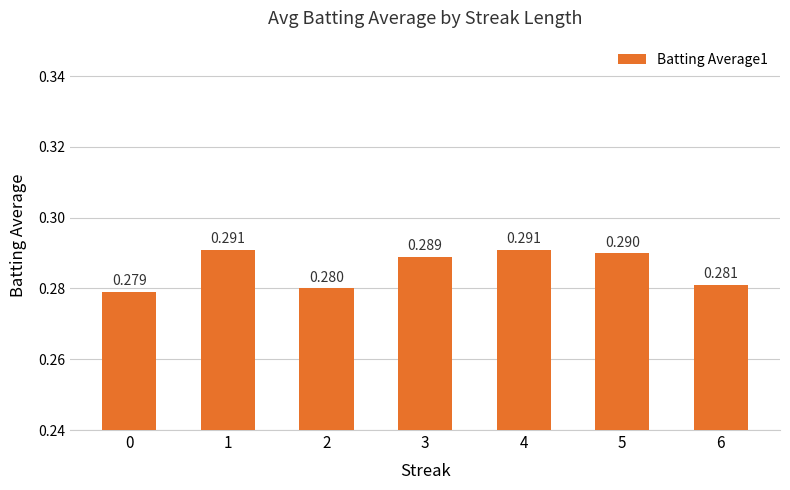

Reading left to right, list all the values displayed in this chart.

0.3	0.3	0.3	0.3	0.3	0.3	0.3